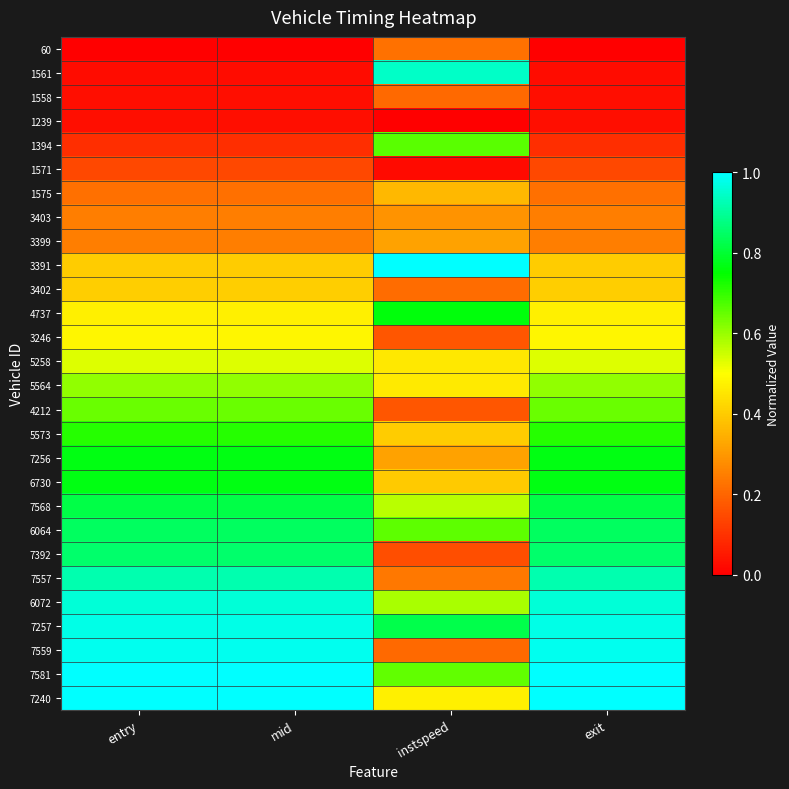

What is the spread (max minus min) of values at mid?

1.0